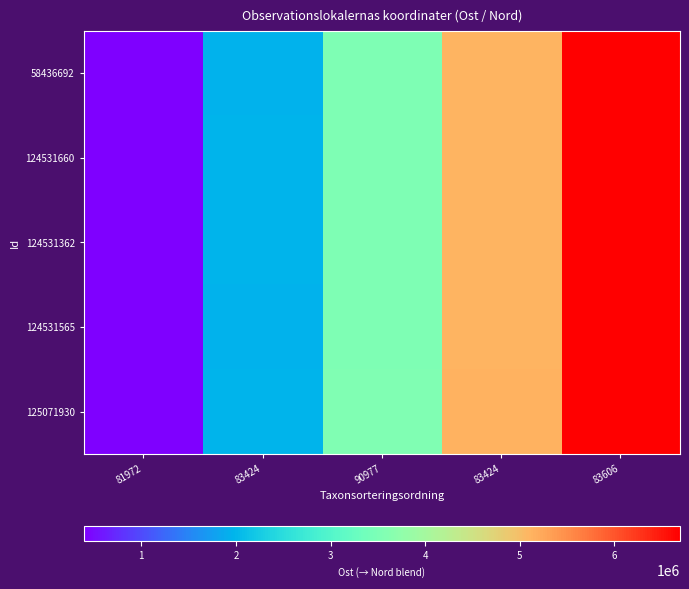

Count the number of categories in the chart.

5